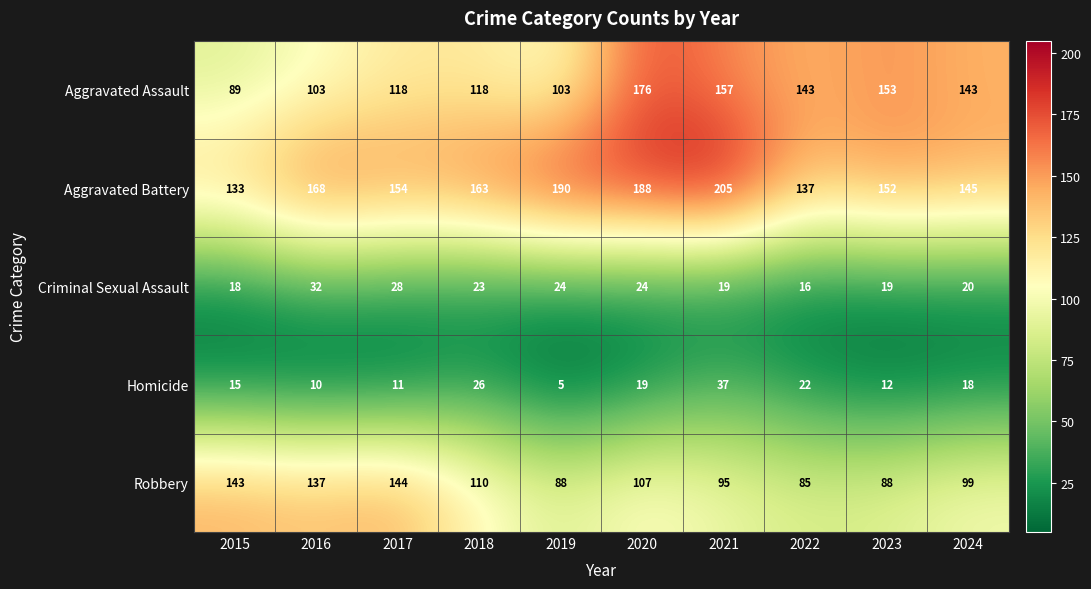

What is the sum of the Aggravated Assault values at 2022 and 2017?

261